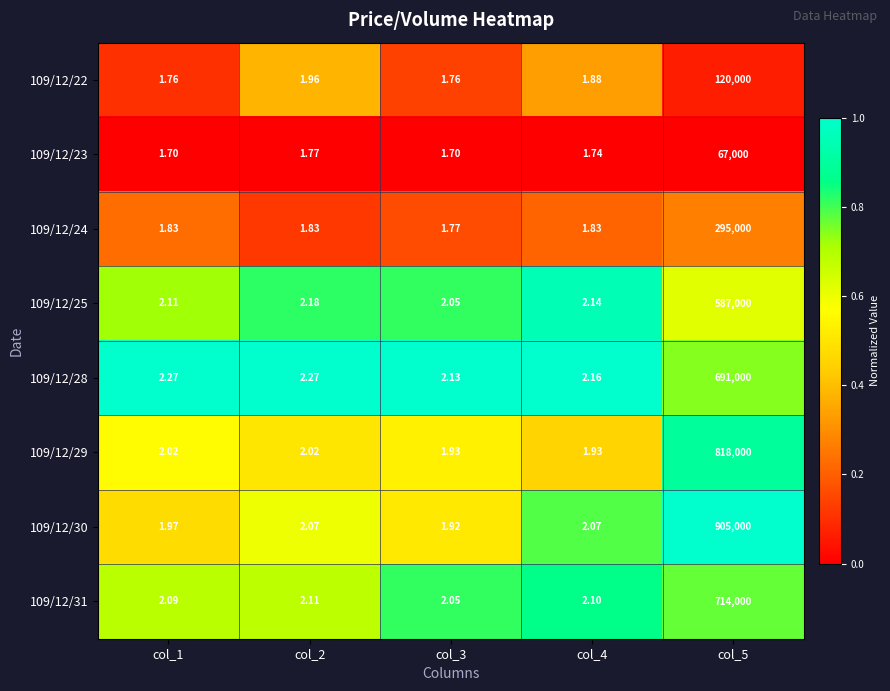

Is the value of 109/12/31 at col_4 greater than the value of 109/12/25 at col_1?

No